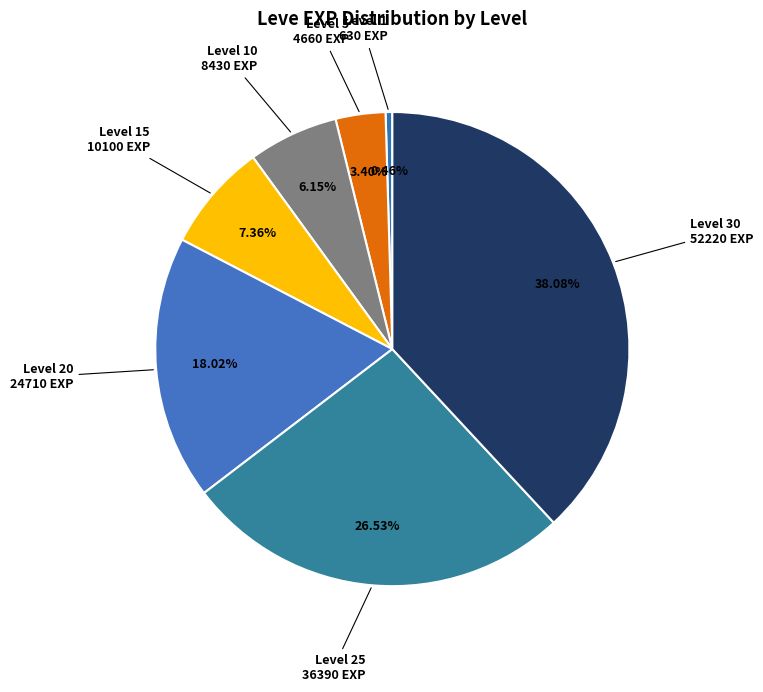

Count the number of slices in the pie.

7